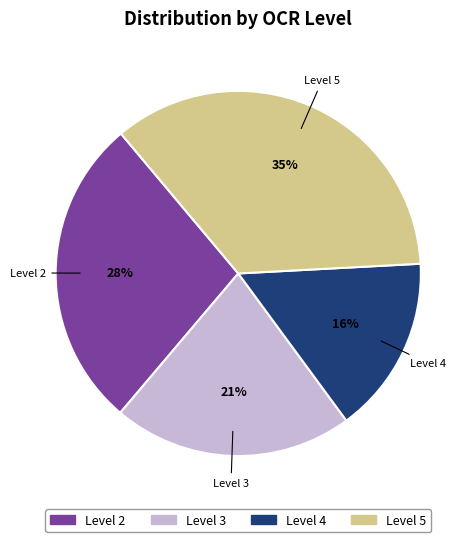

Does any single category account for the majority?

No